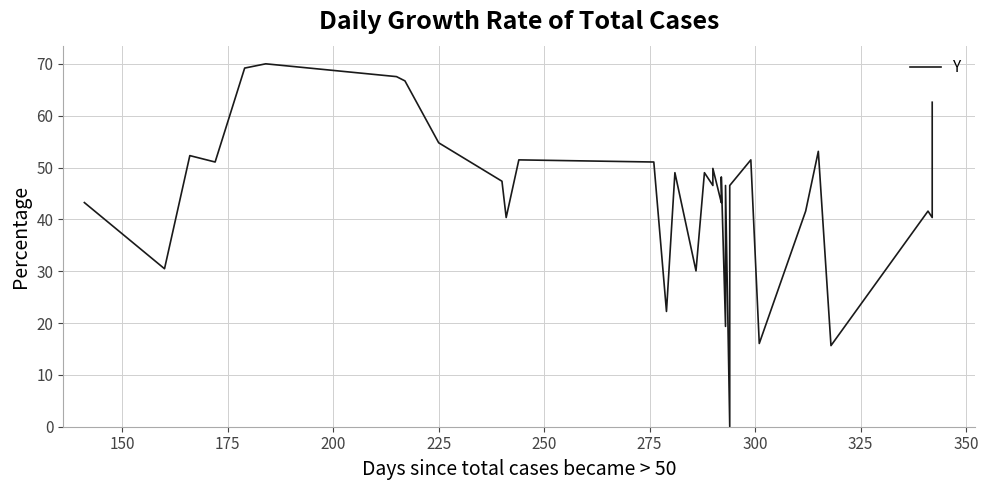

What position from the left is 150?

2